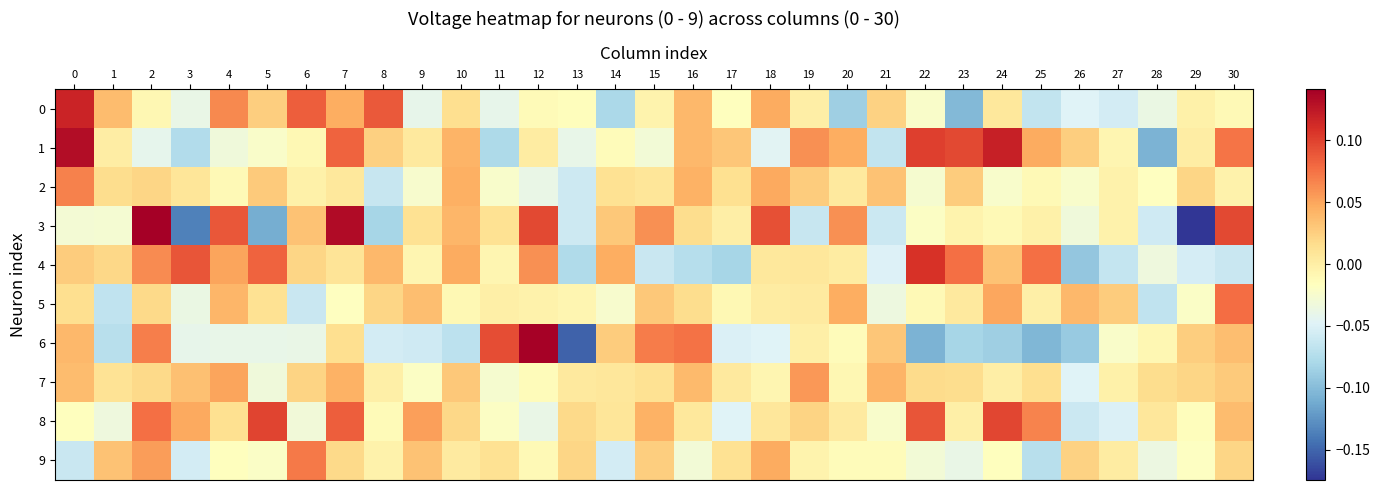

Which has a higher value, 11 or 23?

11